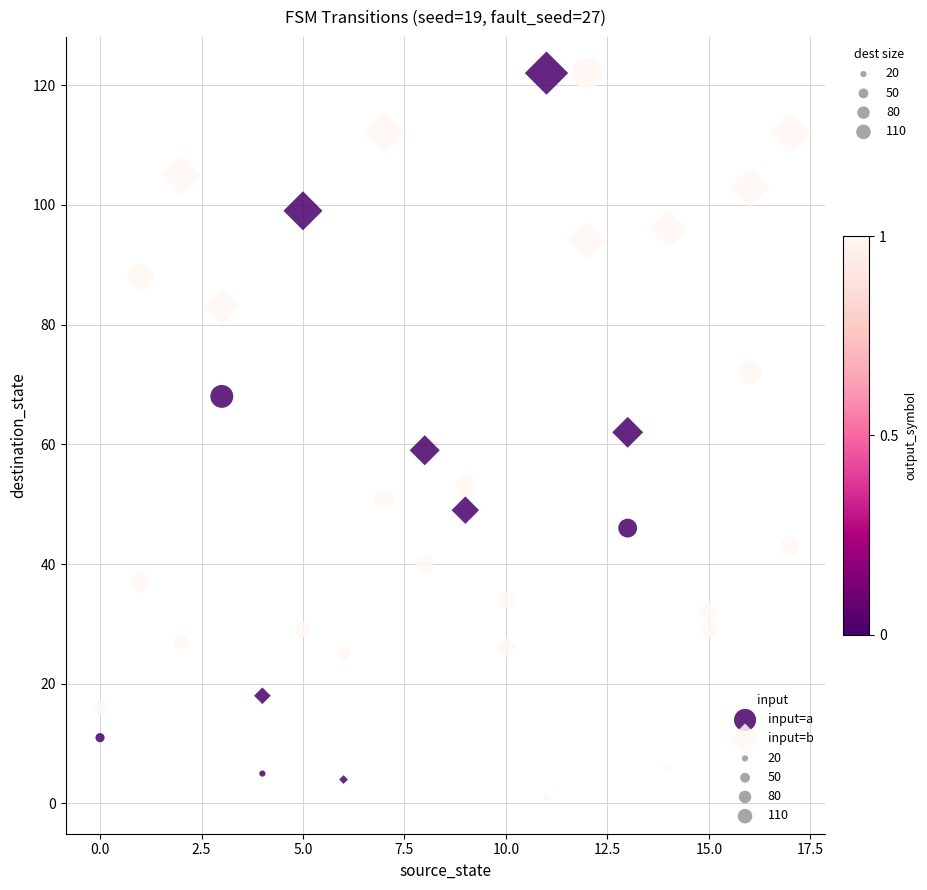

Across all data points, what is the range of Y values (max minus min)?

121